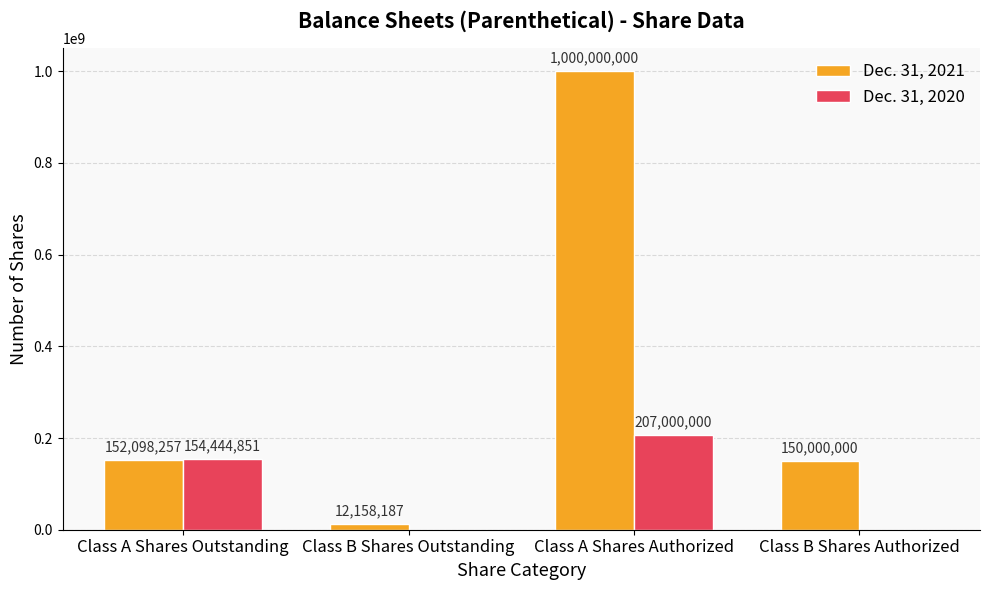

Reading left to right, what are all the values shown in this chart?

Dec. 31, 2021: 152098257	12158187	1000000000	150000000
Dec. 31, 2020: 154444851	0	207000000	0